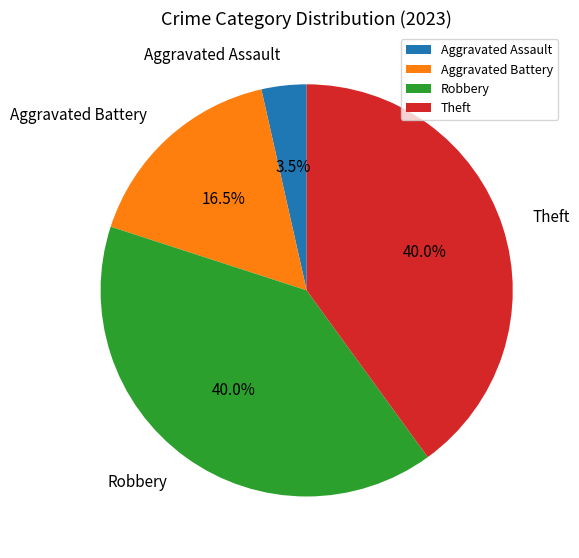

Which has a higher value, Aggravated Battery or Theft?

Theft